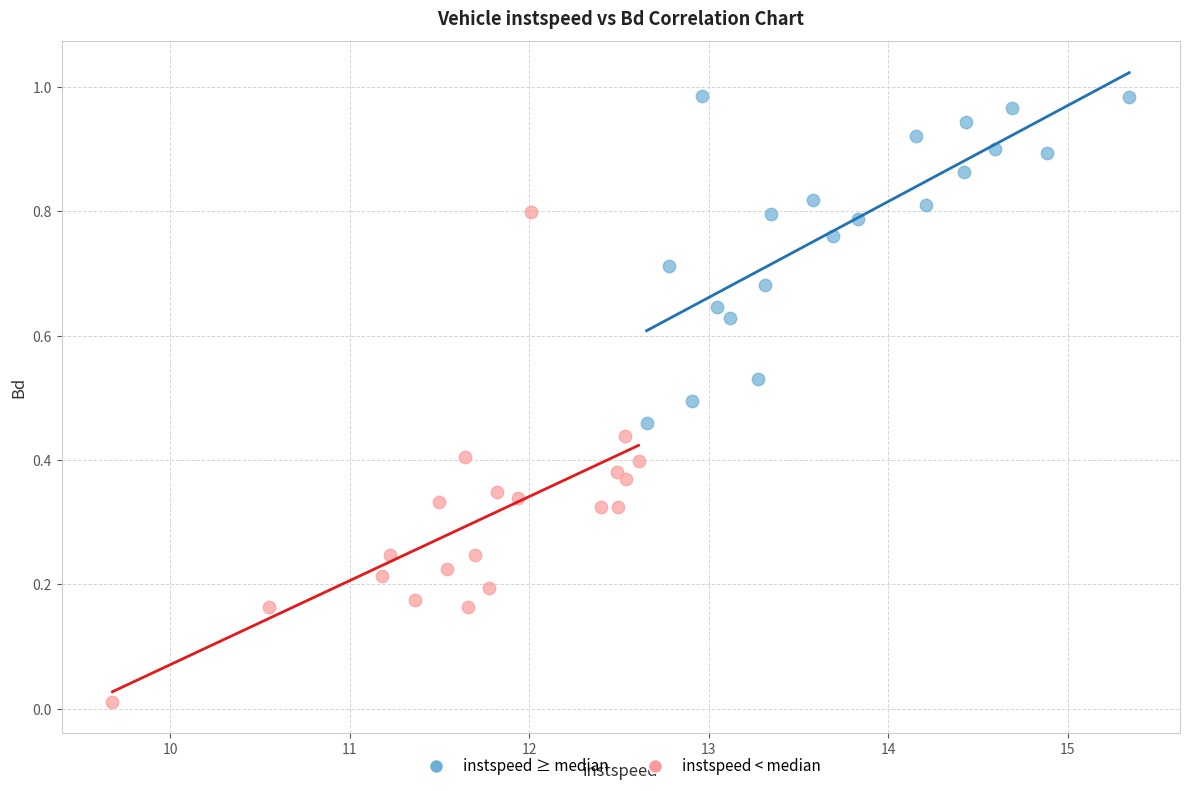

Which series has the largest Y range (max minus min)?

instspeed < median